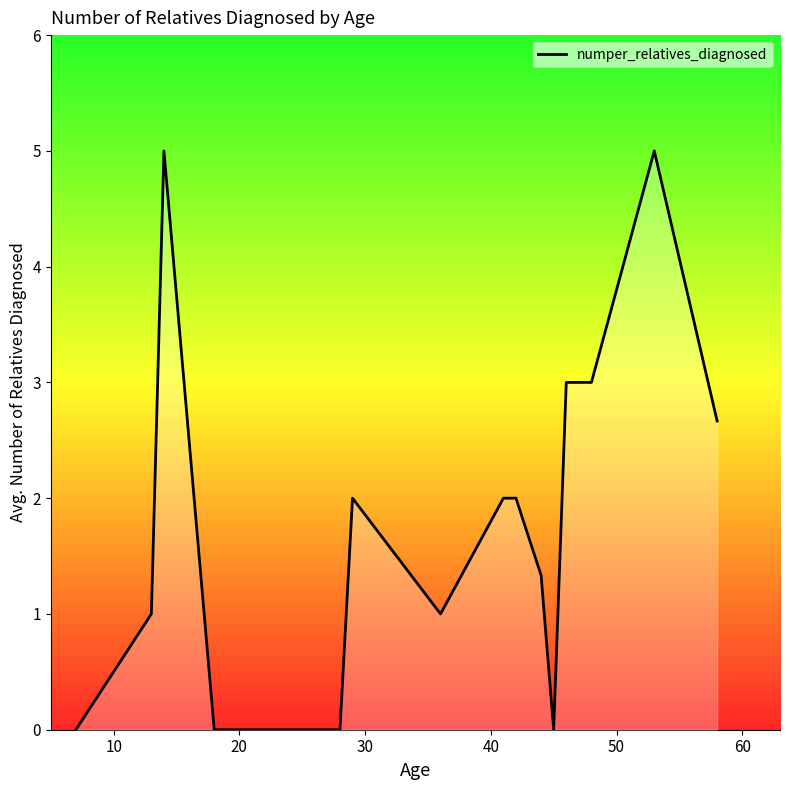

What is the maximum value shown in the chart?

5.0